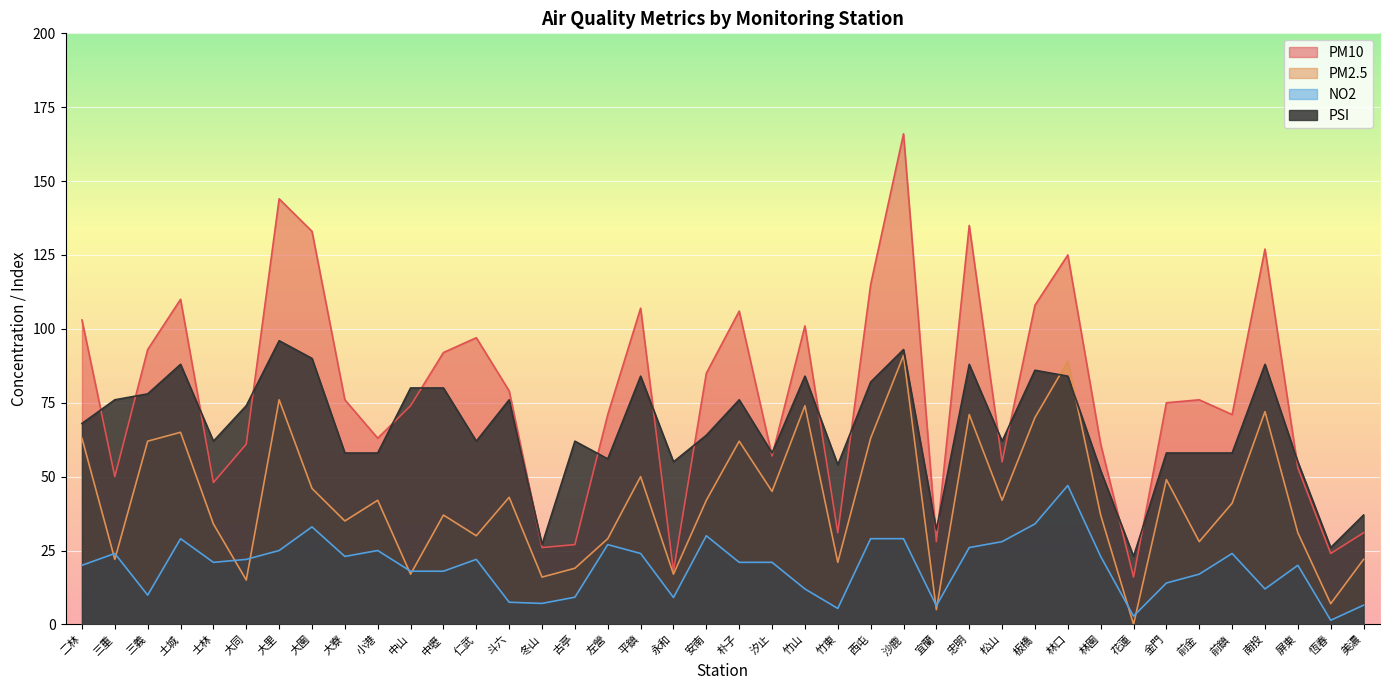

True or false: PM2.5 has more than 2 points higher than both neighbors.

True